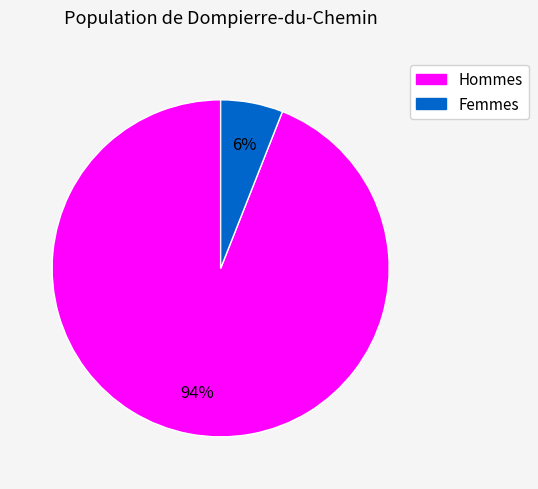

Is there a majority slice in this chart?

Yes